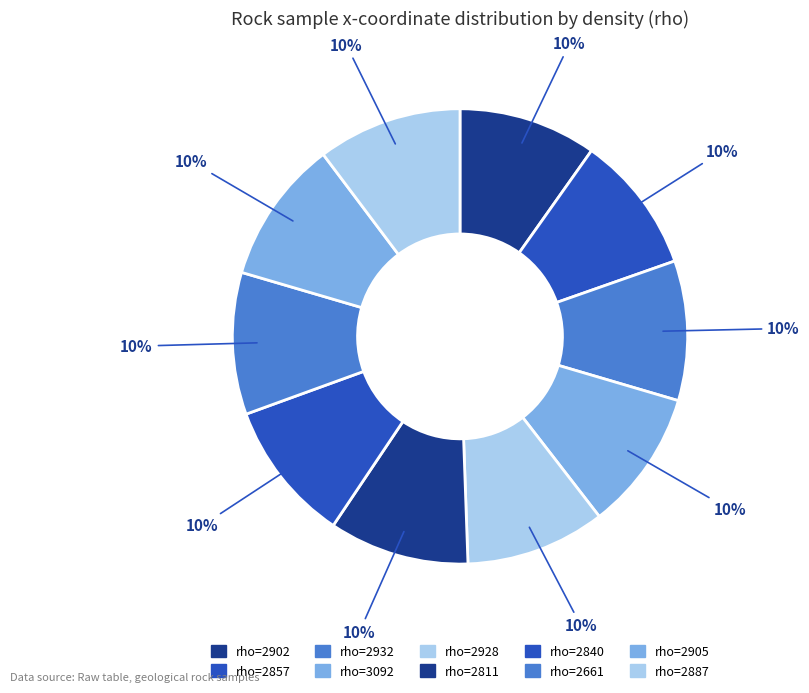

How many slices are in this pie chart?

10